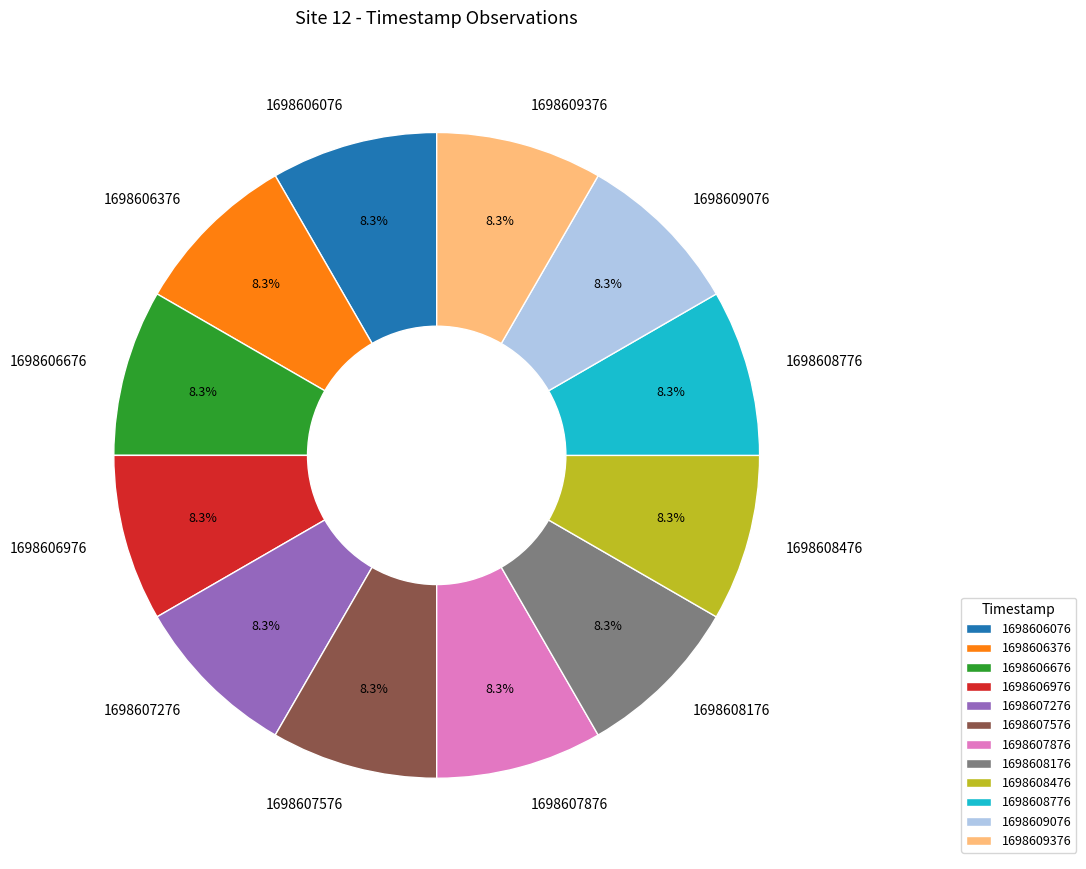

Is there a majority slice in this chart?

No